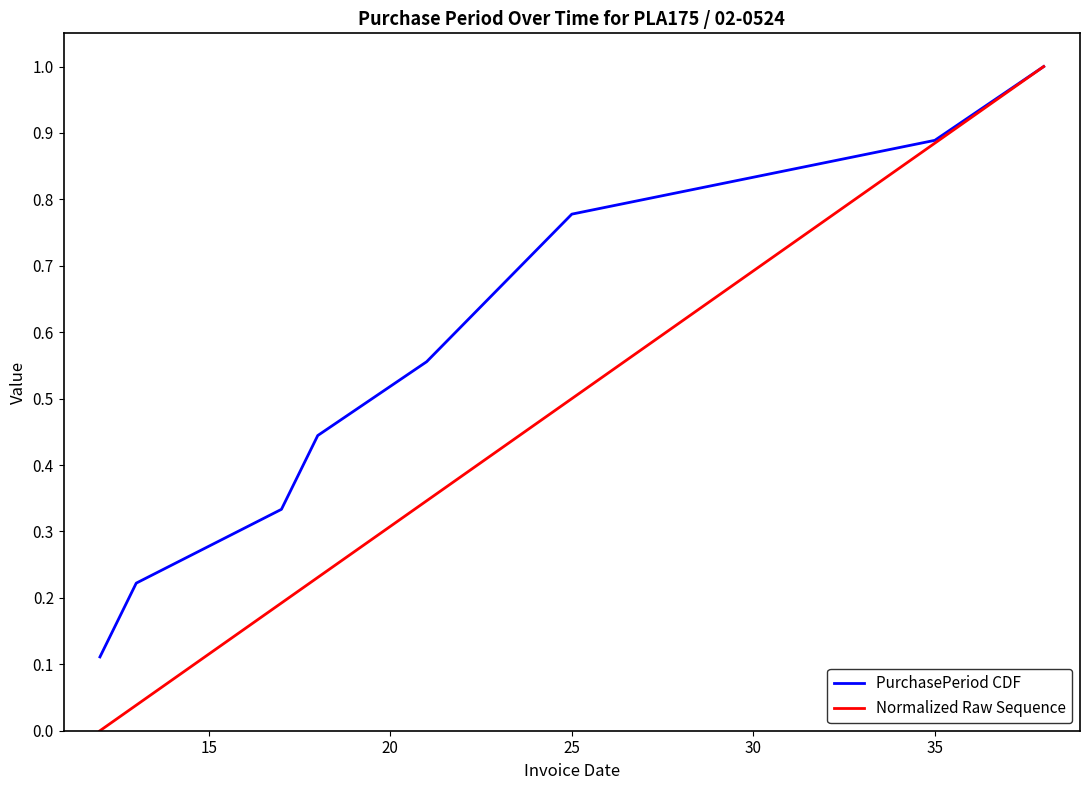

Which series has the largest total across all categories?

PurchasePeriod CDF